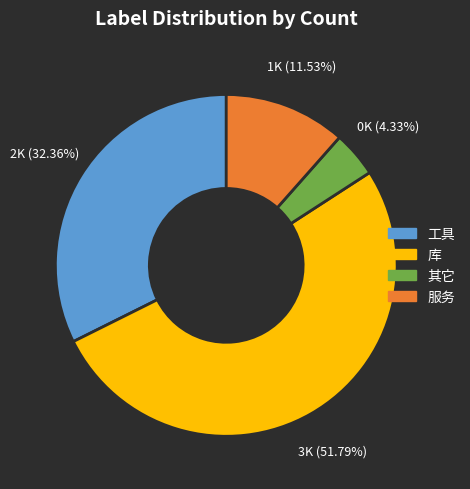

Rank the categories by value from lowest to highest.

其它, 服务, 工具, 库